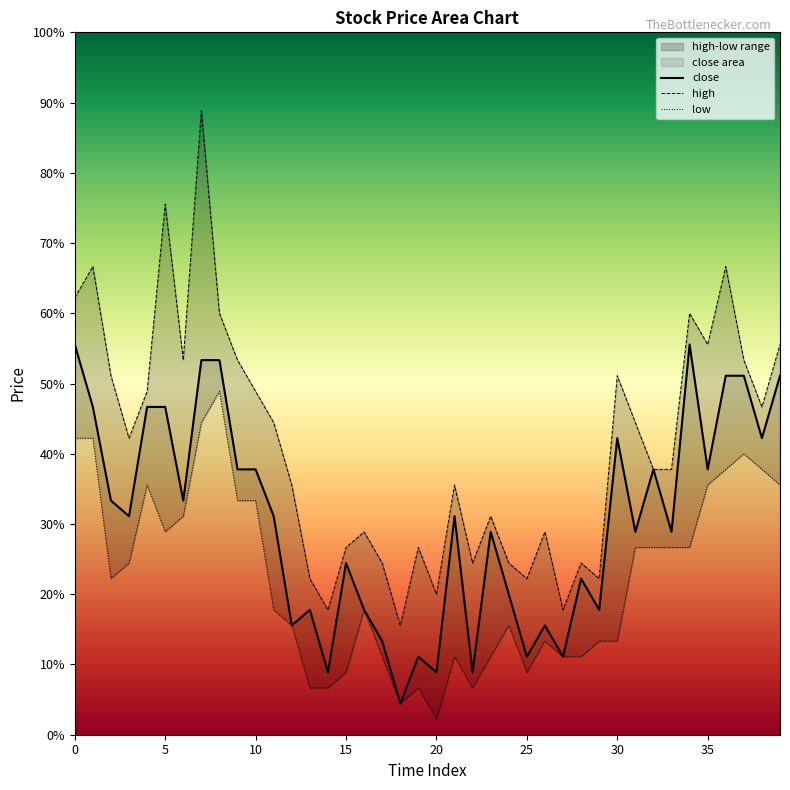

At which category is the sum across all series the highest?

7